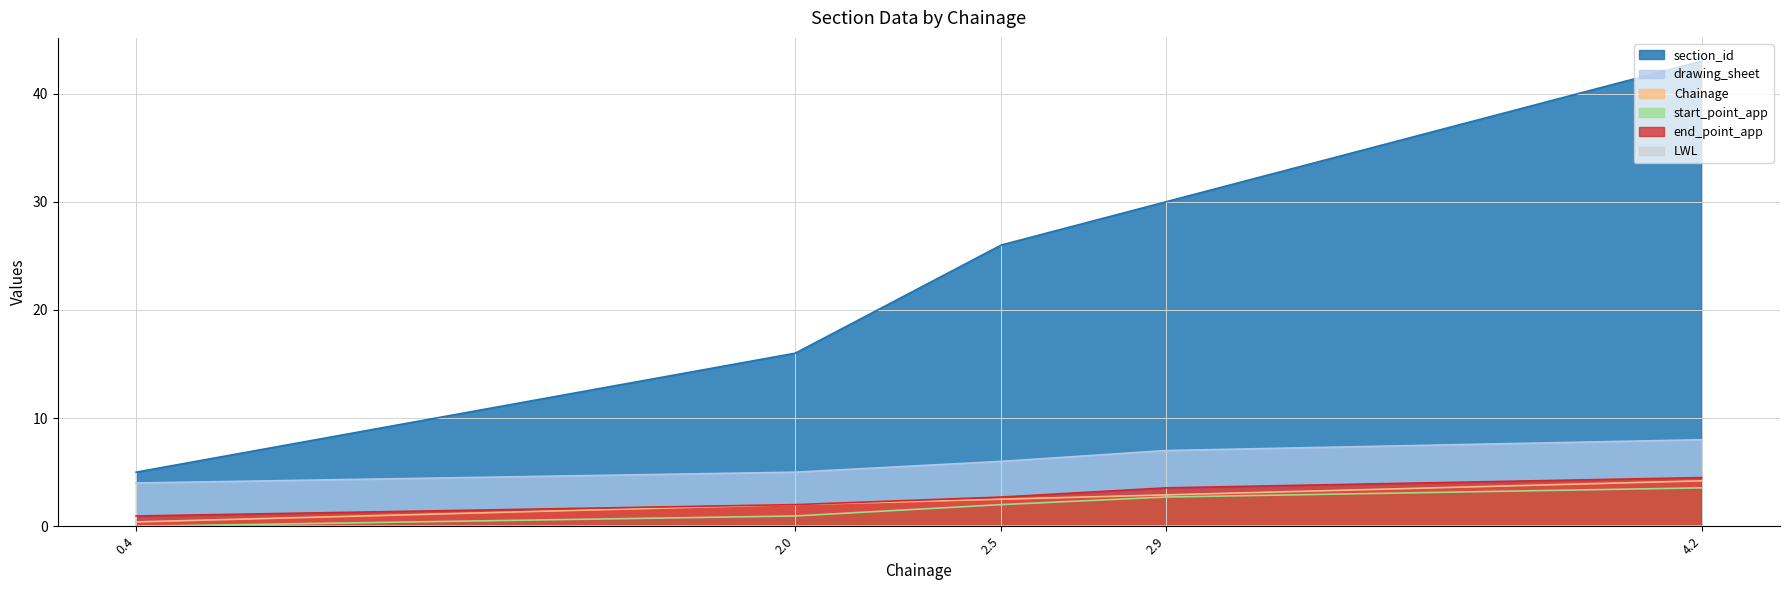

What is the total value across all series at 2.5?

39.2